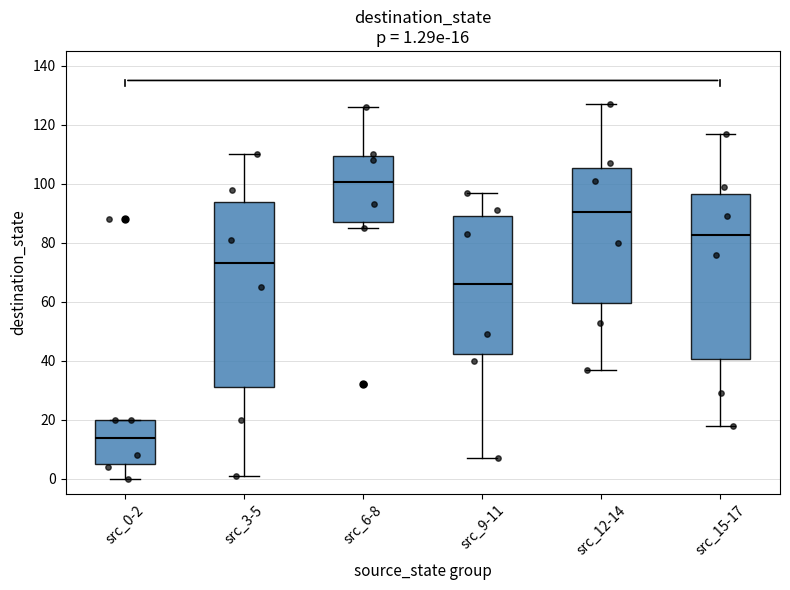

Which box has the lowest median line?

src_0-2